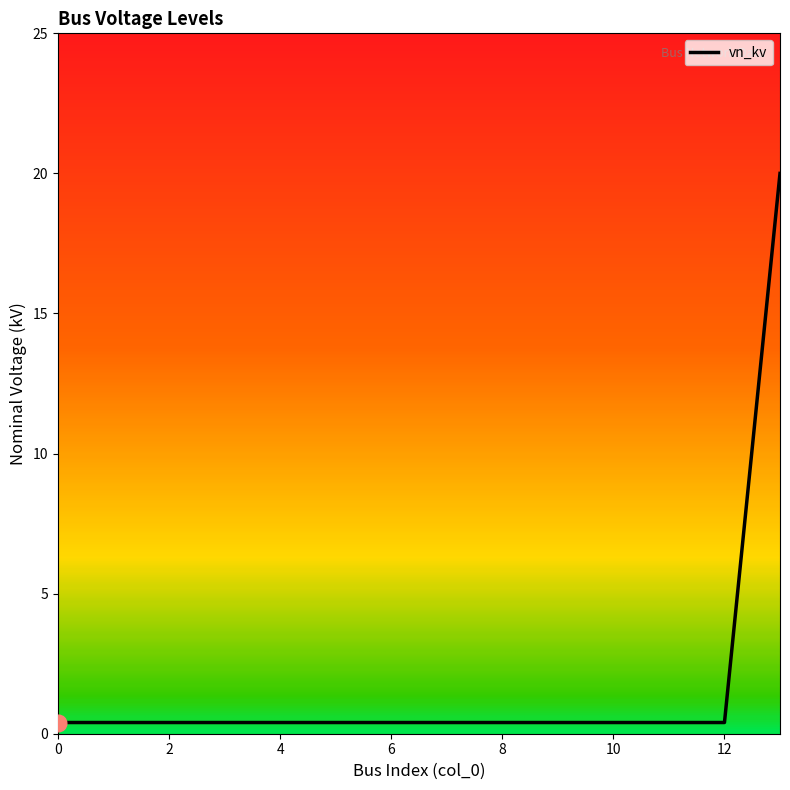

What is the difference between the maximum and minimum values?

19.6